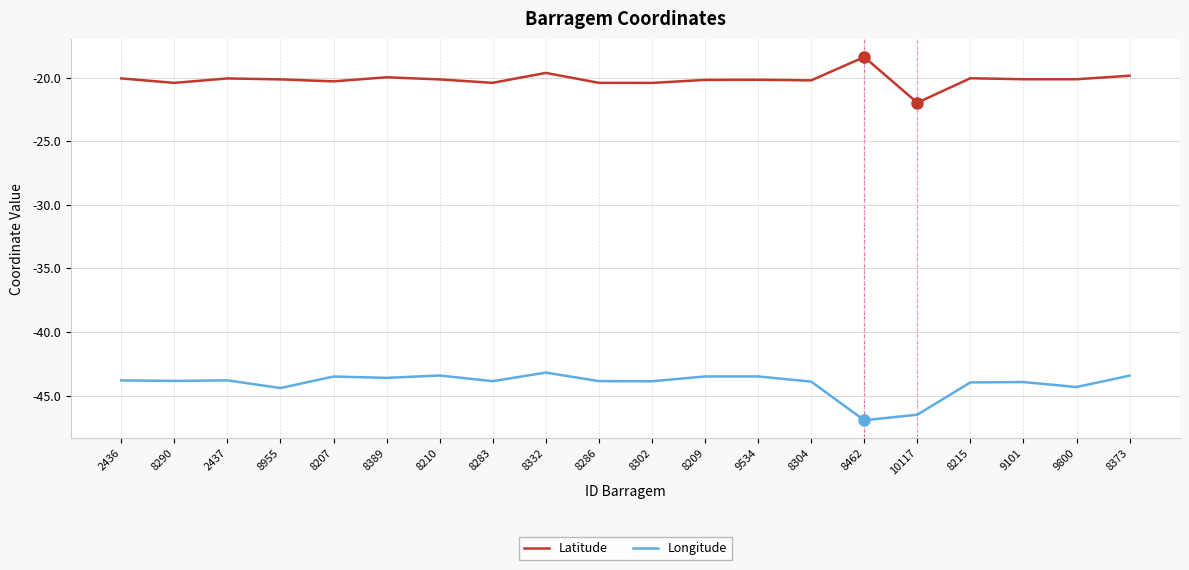

What is the difference between the highest and lowest values at 10117?

24.5